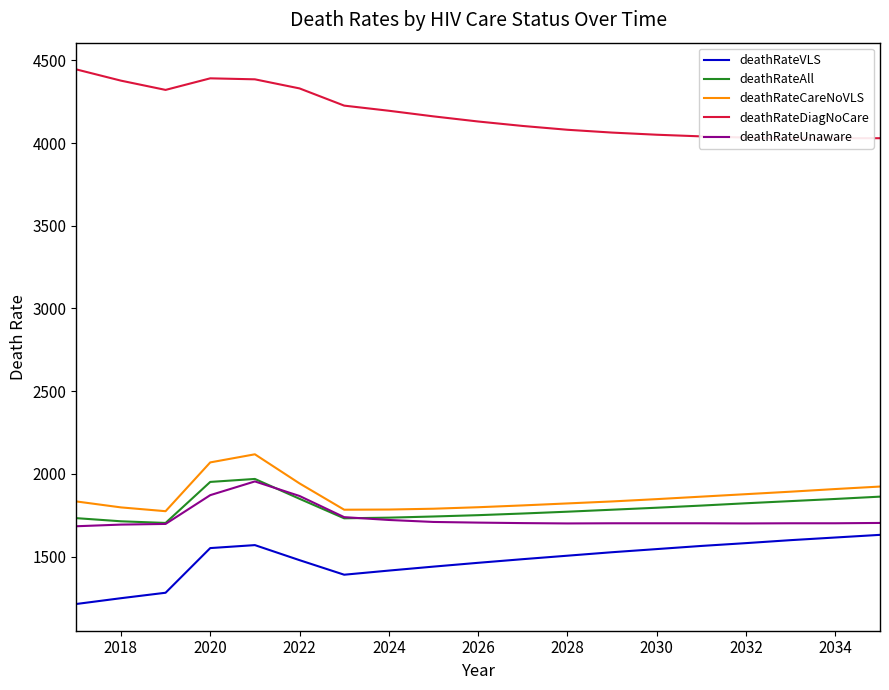

What is the maximum value for deathRateCareNoVLS?

2118